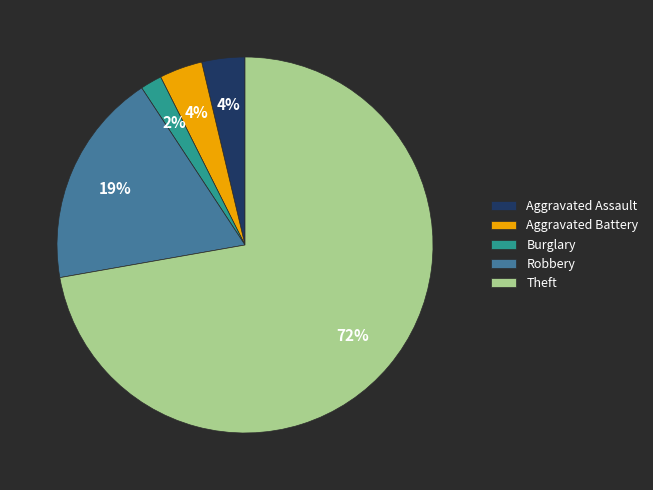

What percentage is the Aggravated Battery slice, to the nearest percent?

4%